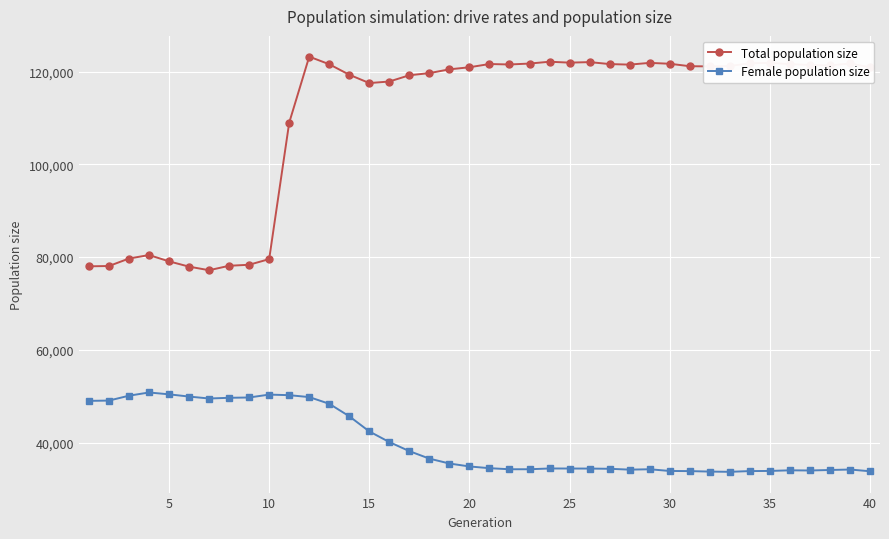

Which series has the largest total across all categories?

Total population size